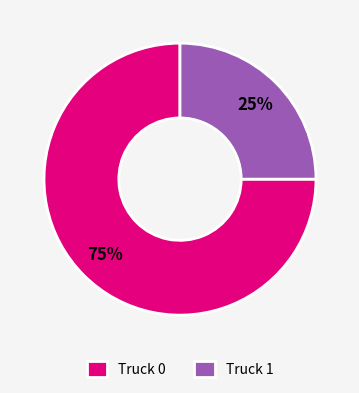

Rank the categories by value from lowest to highest.

Truck 1, Truck 0